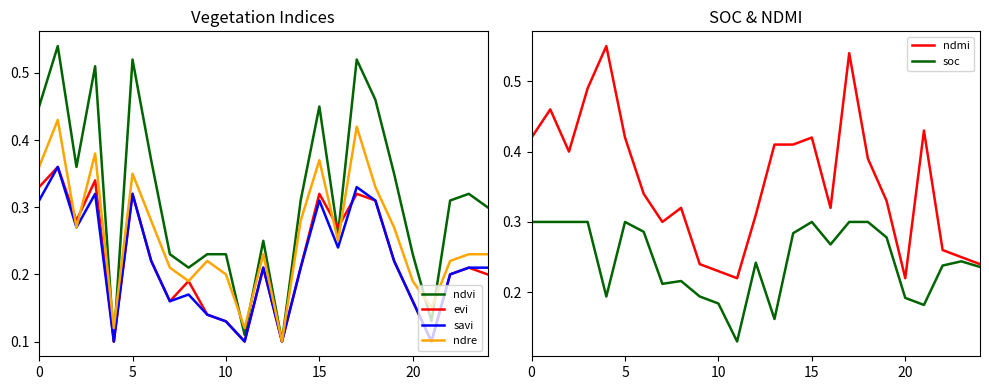

Which series has the largest range (max minus min)?

ndvi